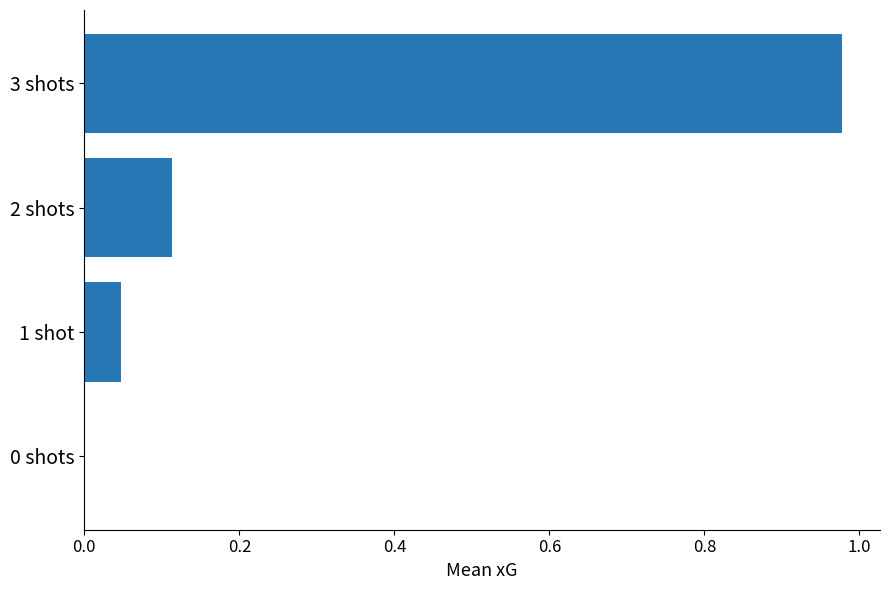

True or false: the data shows 0.0 at 1 shot.

True